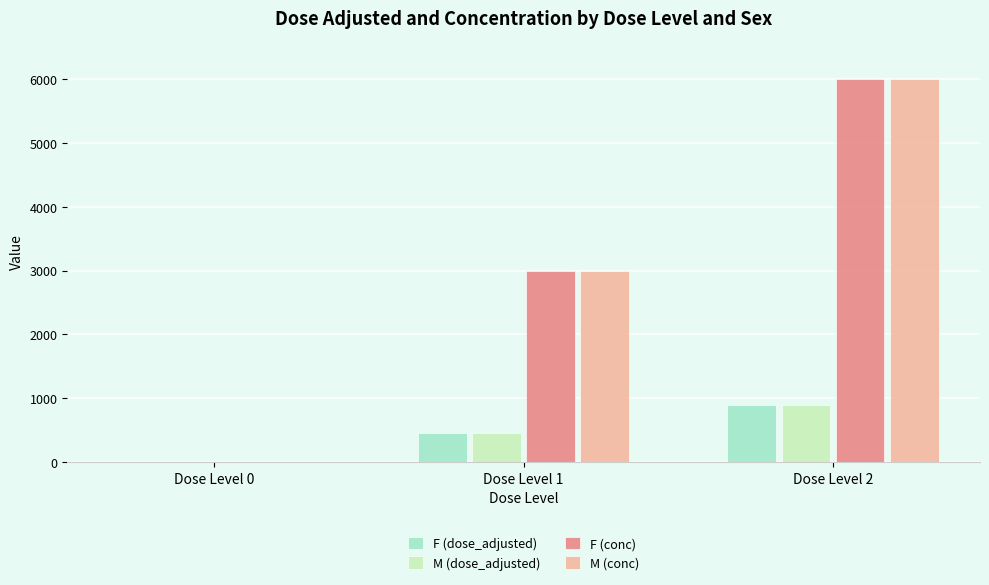

How many distinct data groups are displayed?

4